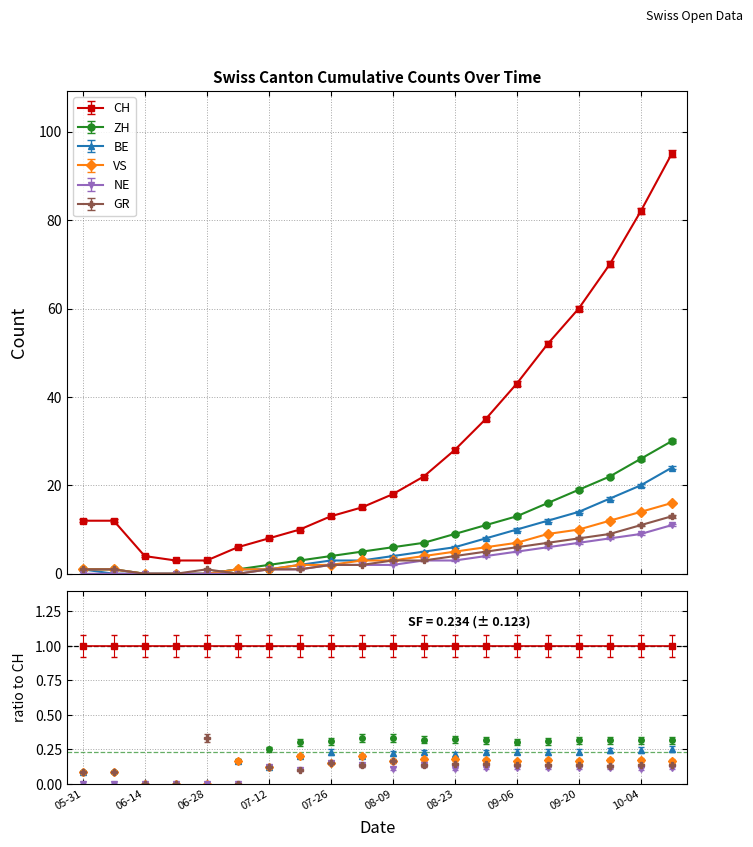

What are all the series names shown in the legend?

CH, ZH, BE, VS, NE, GR